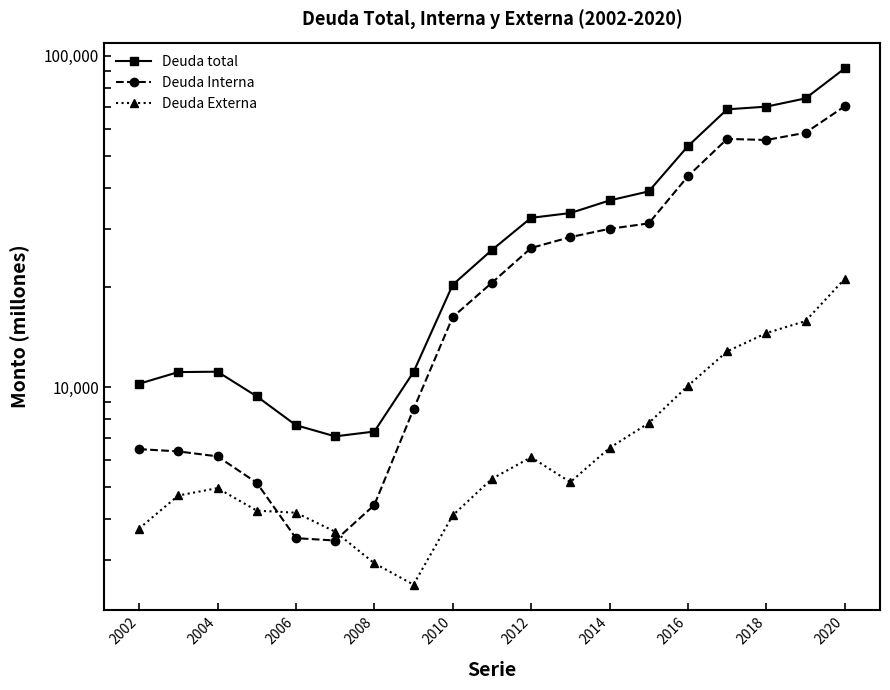

What are all the series names shown in the legend?

Deuda total, Deuda Interna, Deuda Externa